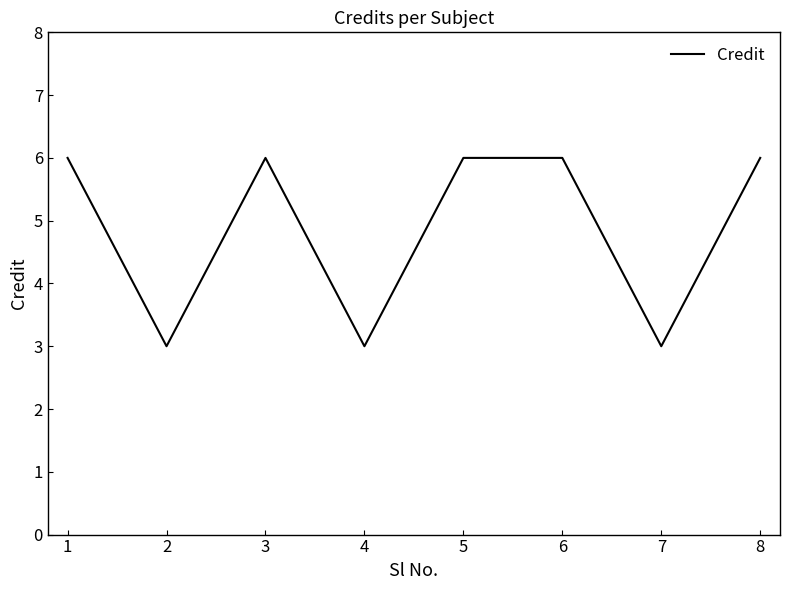

How many lines are shown in the chart?

1